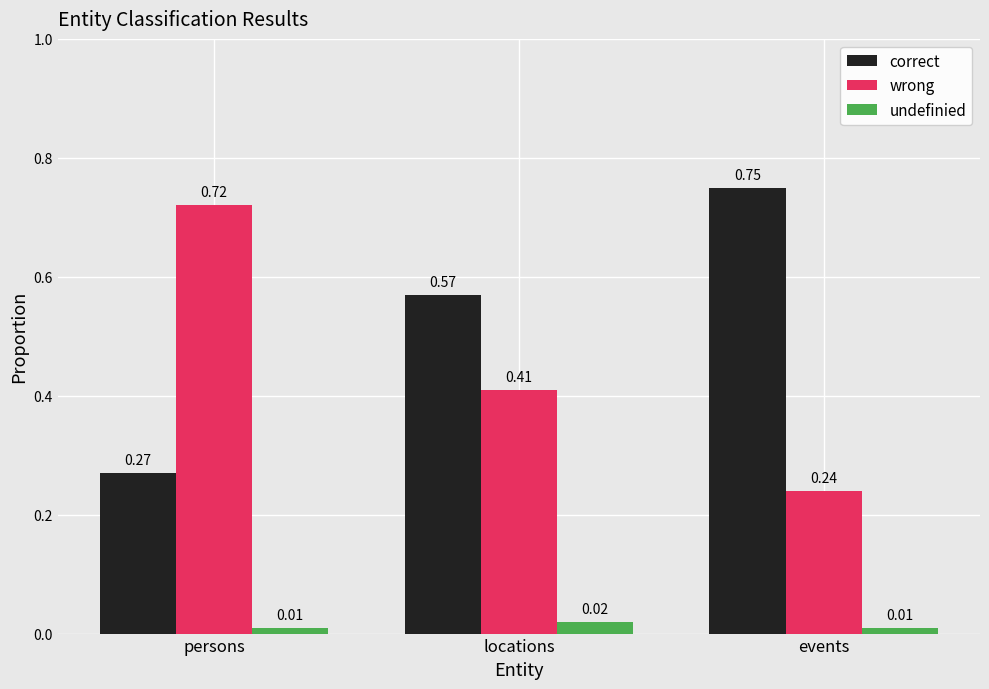

How many data points does each series have?

3